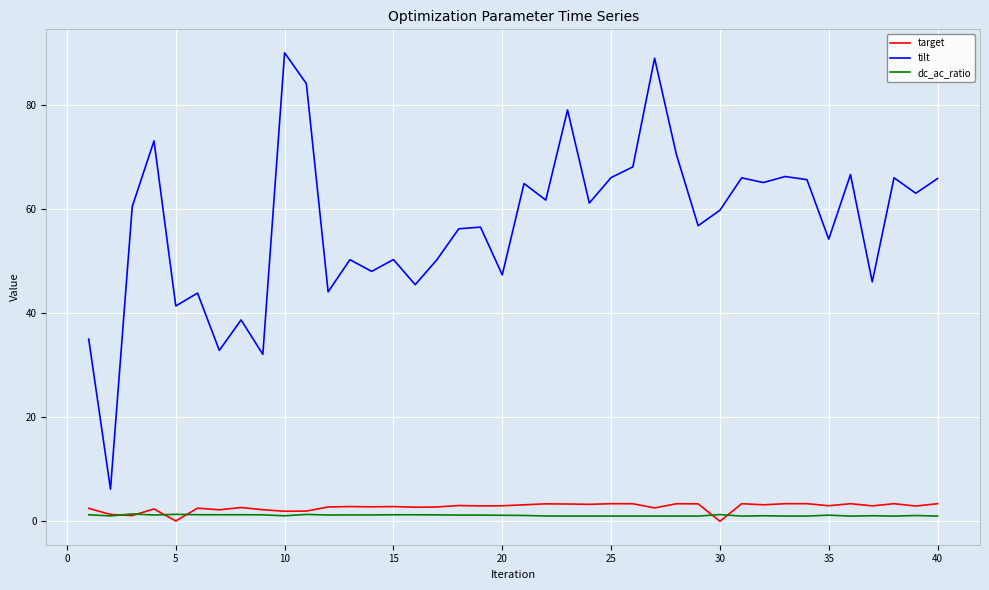

Which series has the largest total across all categories?

tilt